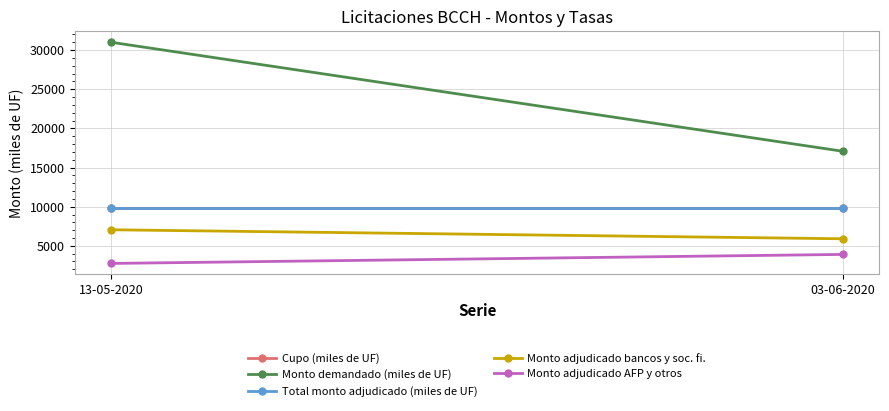

What is the value of the Monto adjudicado AFP y otros point at the 2nd from the left?

3900